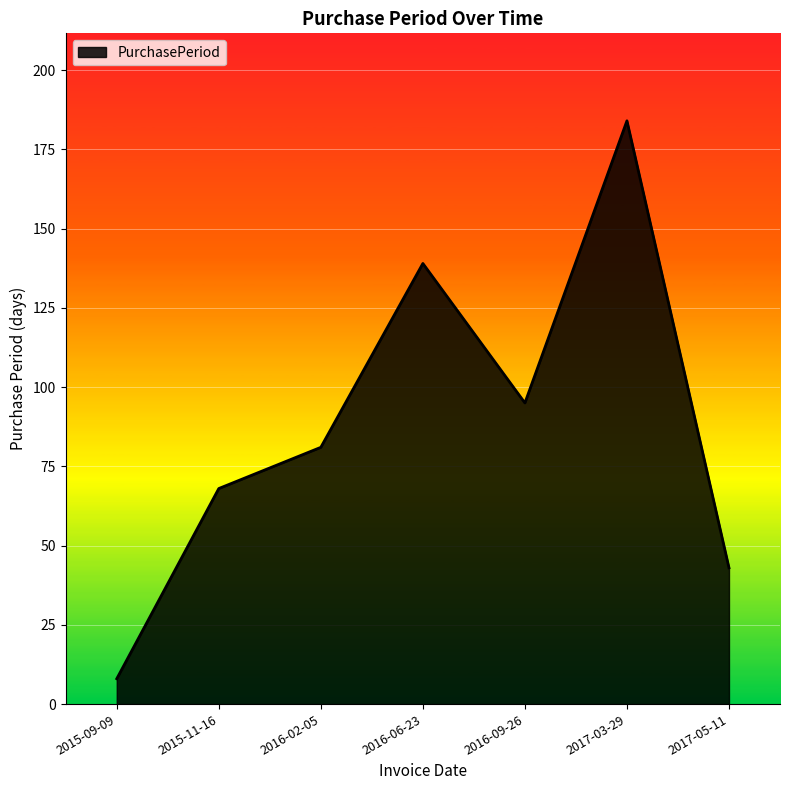

The chart shows a value of 81 at 2016-02-05. True or false?

True